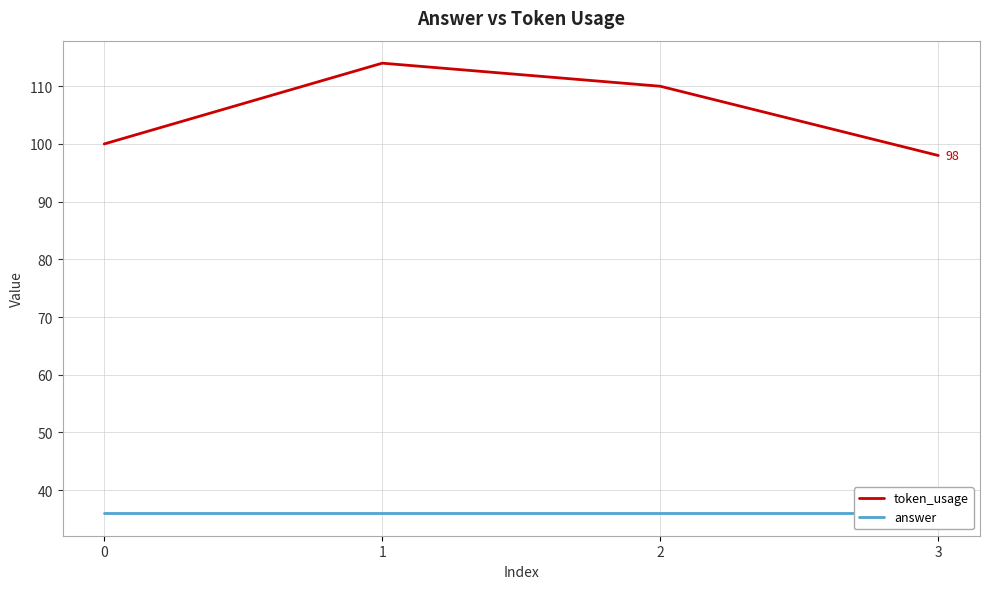

What is the value of the token_usage point at the 4th from the left?

98